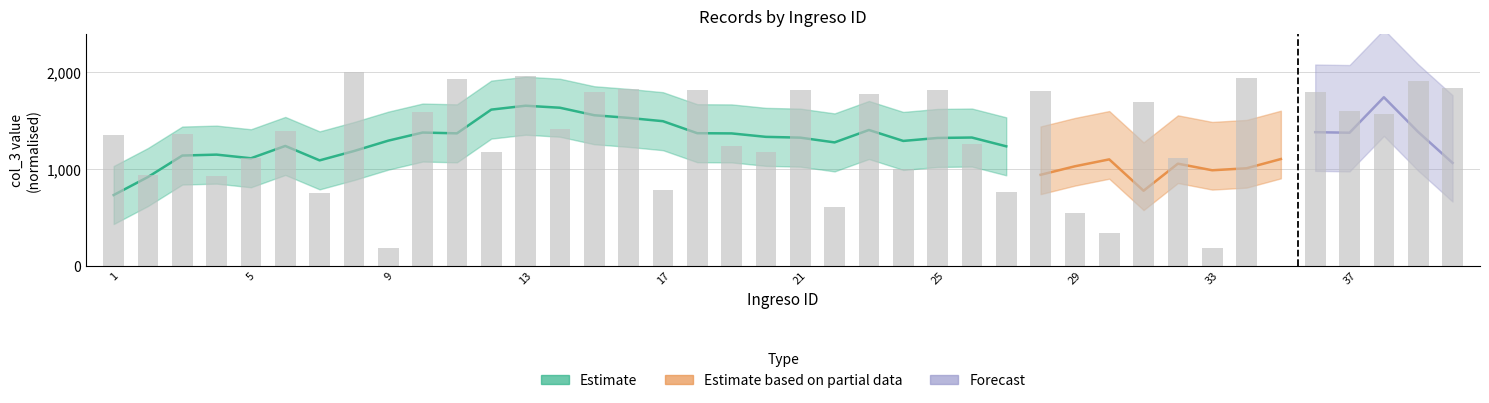

Is it true that the value at 5 is 1606.7?

False